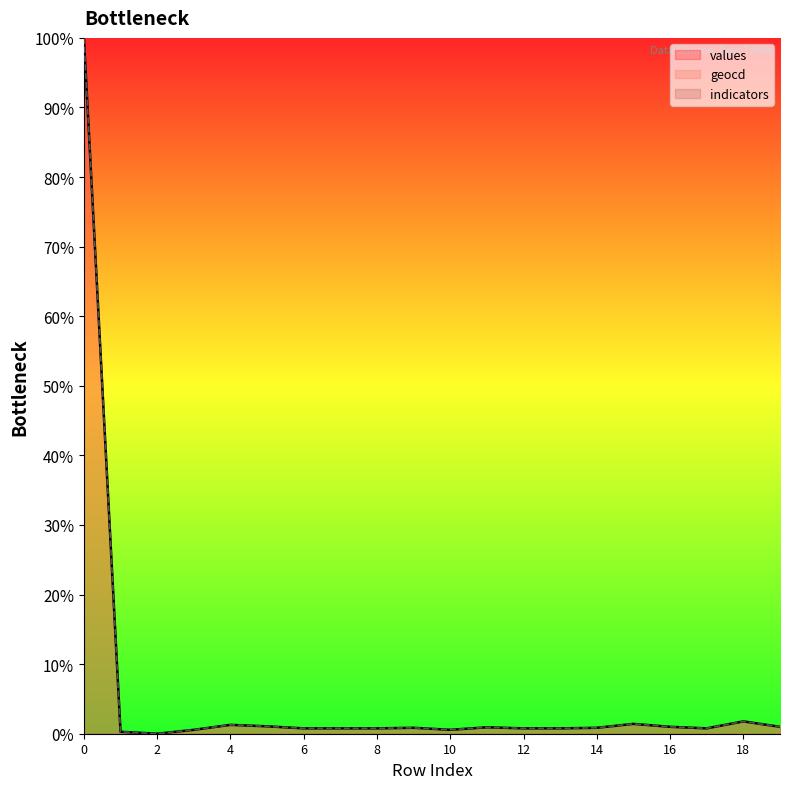

At which label is geocd closest to 50?

18